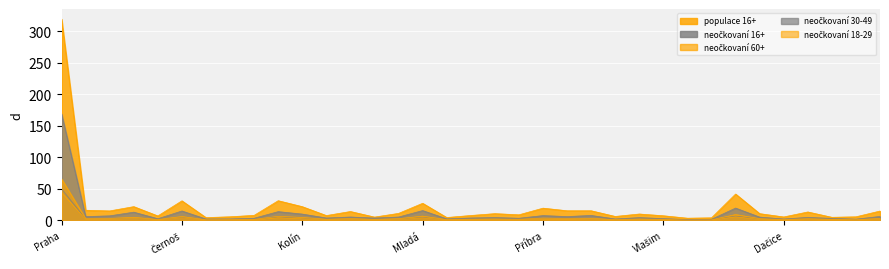

At which category is the sum across all series the highest?

Praha